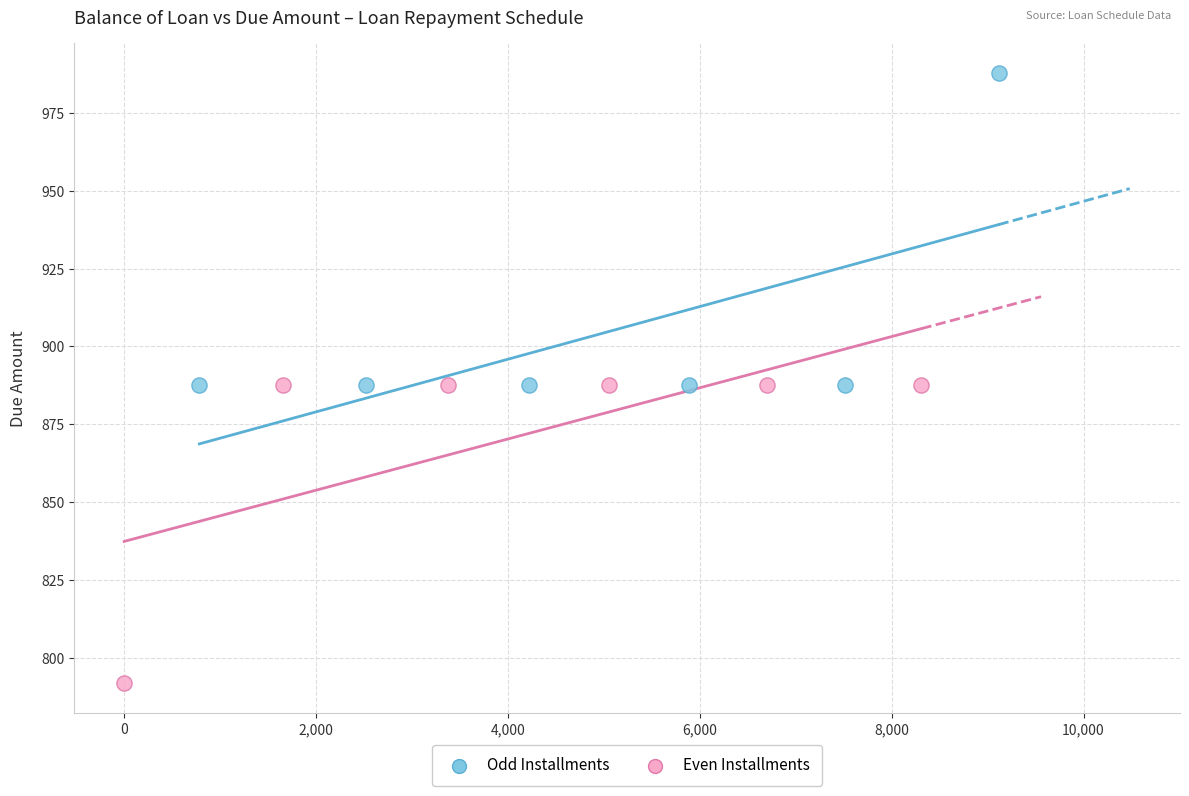

Which series contains the highest Y value?

Odd Installments